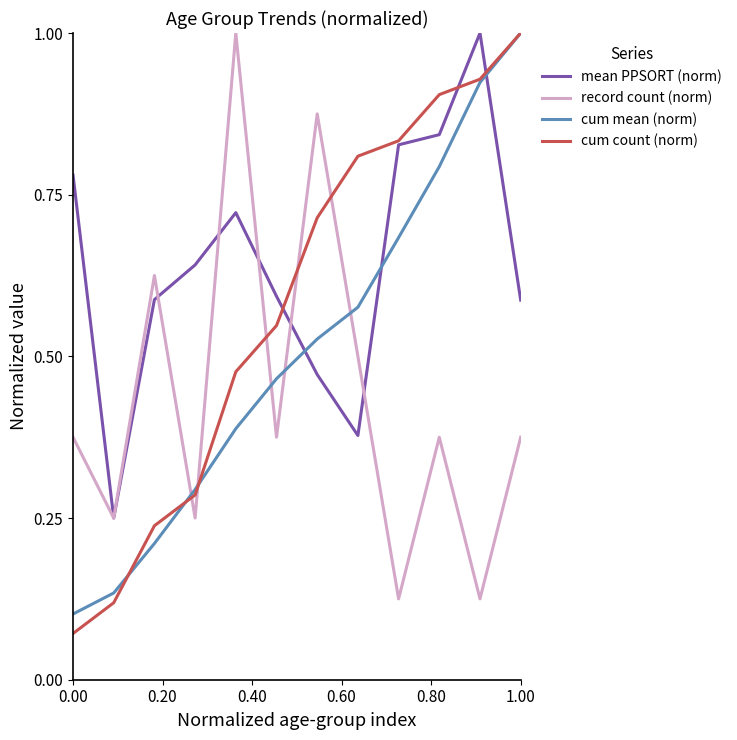

How many times do cum mean (norm) and mean PPSORT (norm) cross each other?

3